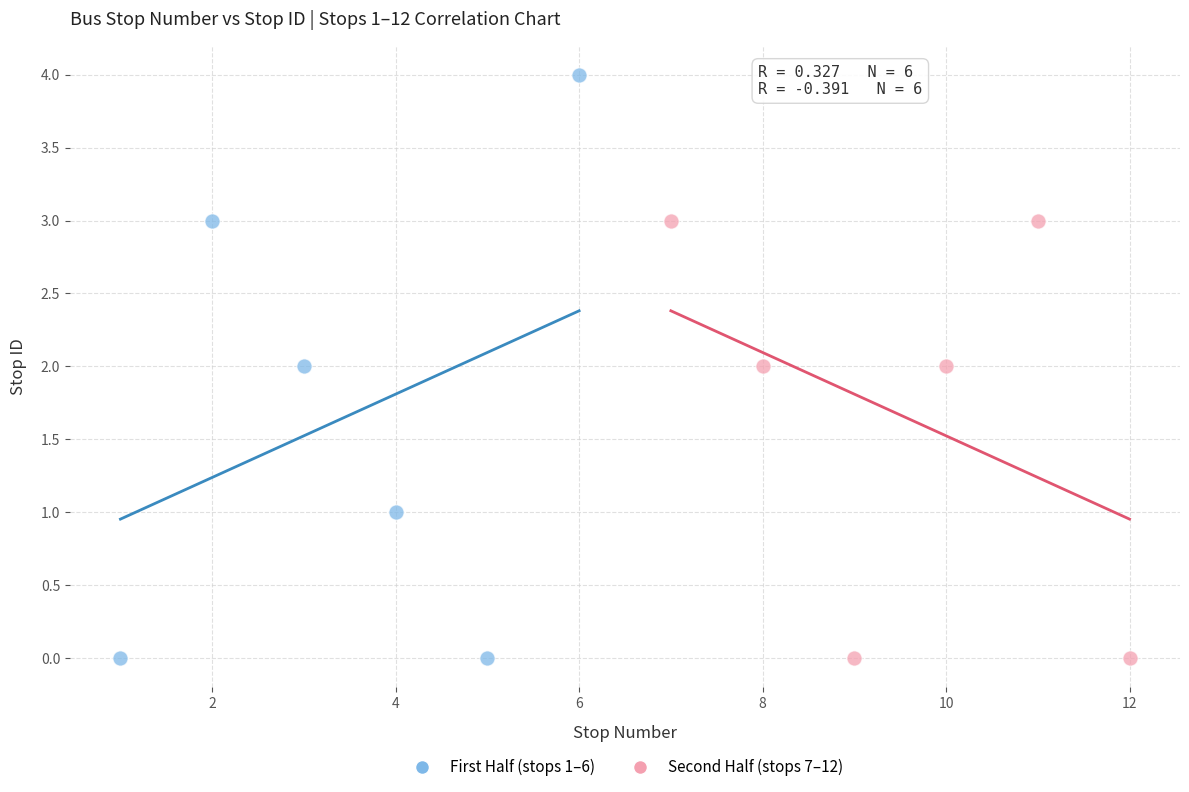

Which series reaches the maximum Y coordinate?

First Half (stops 1–6)